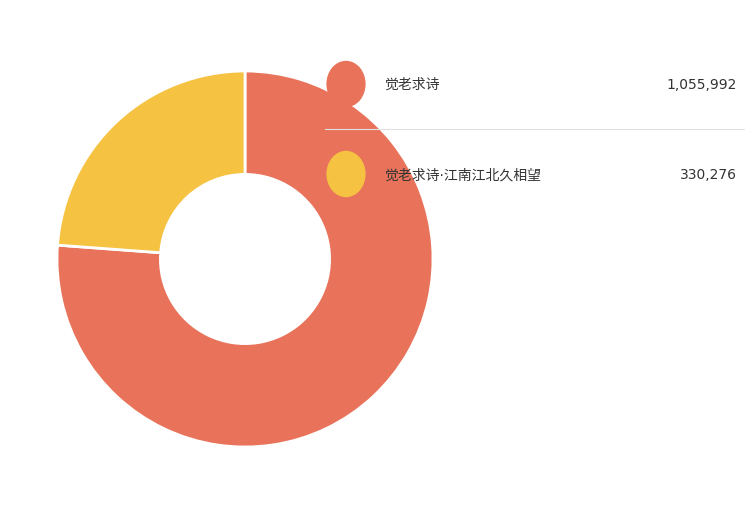

How many segments does this pie chart have?

2